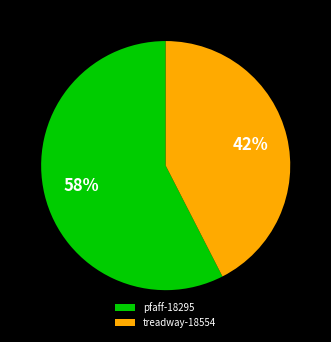

How many slices are in this pie chart?

2